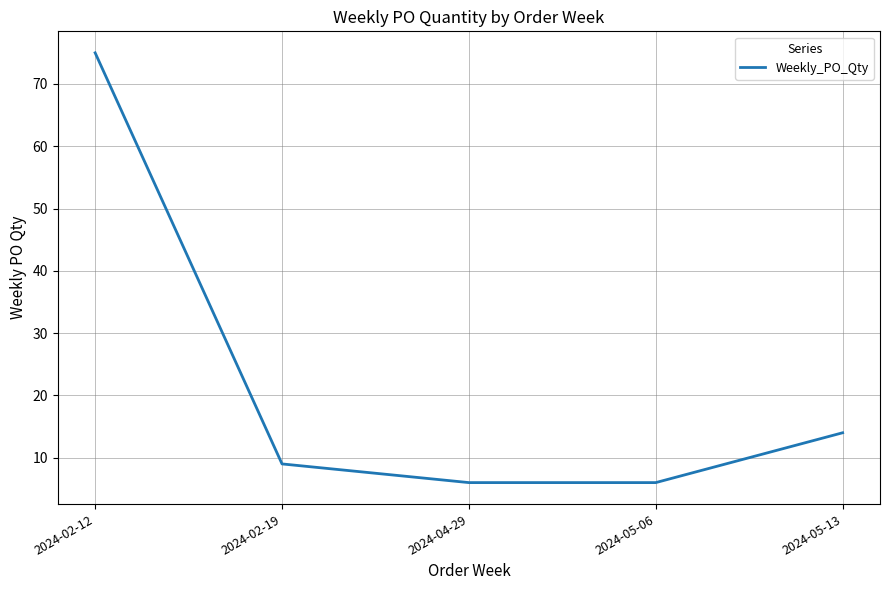

Reading right to left, extract all data points from this chart.

14	6	6	9	75